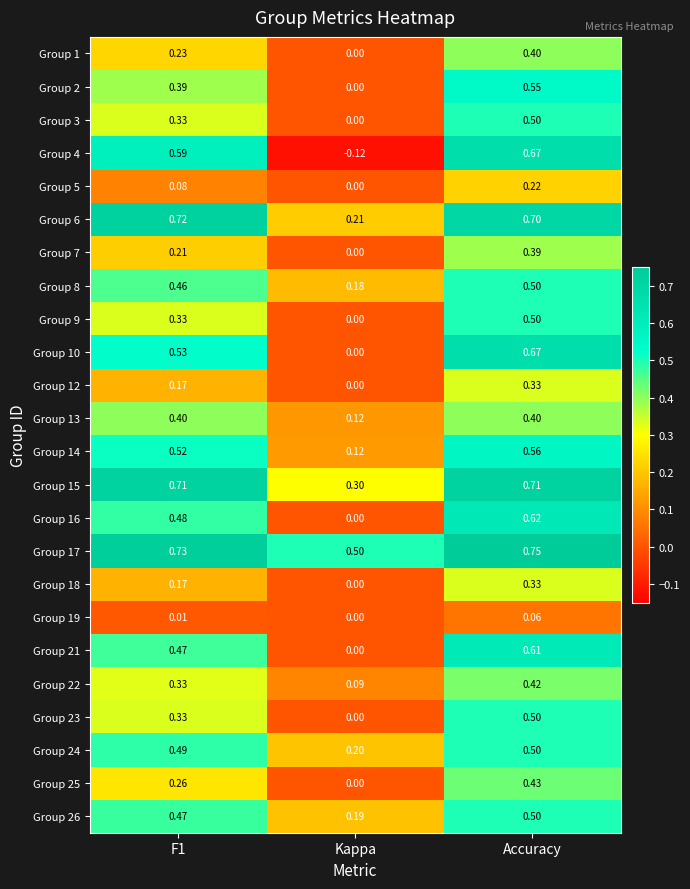

How many series are shown in this chart?

24